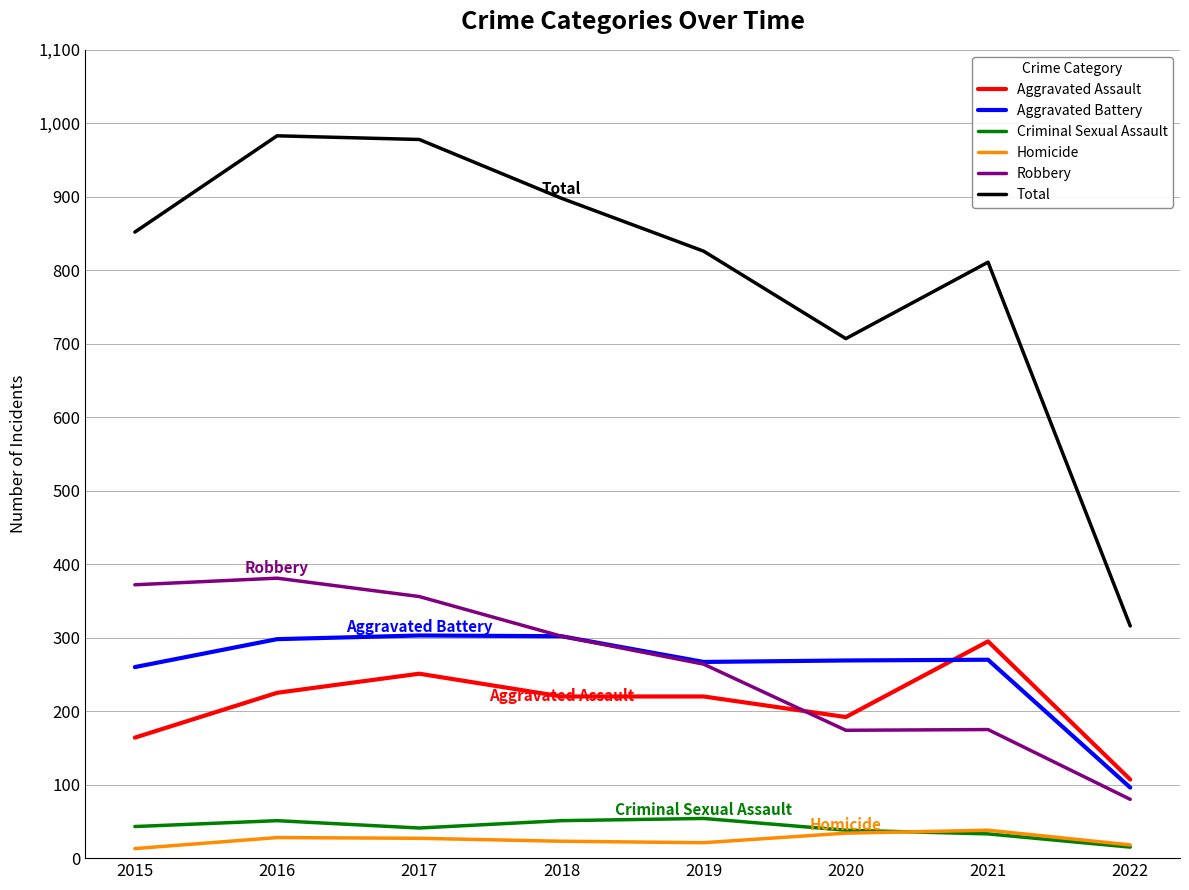

What are all the series names shown in the legend?

Aggravated Assault, Aggravated Battery, Criminal Sexual Assault, Homicide, Robbery, Total